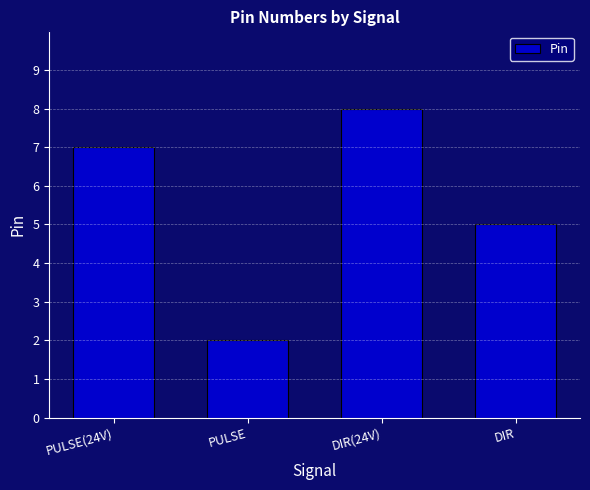

Reading left to right, transcribe all the data shown in this chart.

PULSE(24V)=7	PULSE=2	DIR(24V)=8	DIR=5